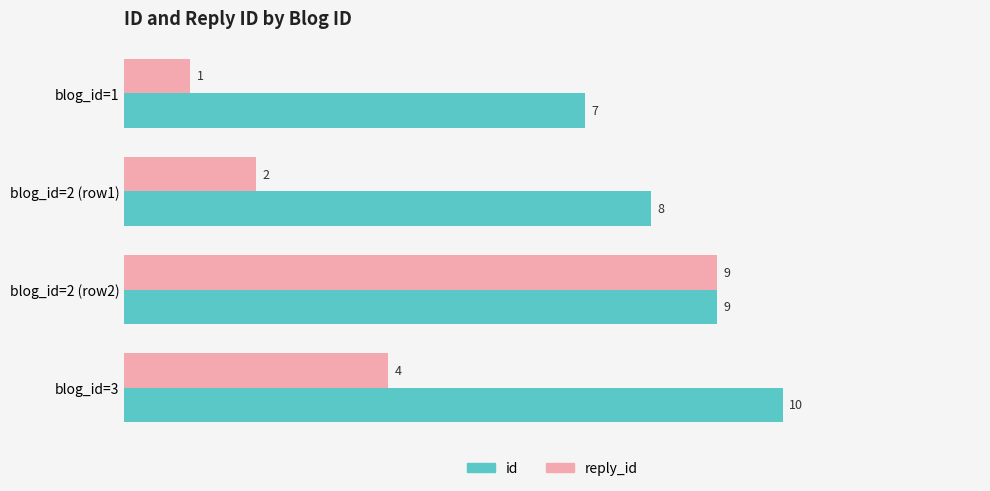

Rank the series by their maximum value, from lowest to highest.

reply_id, id